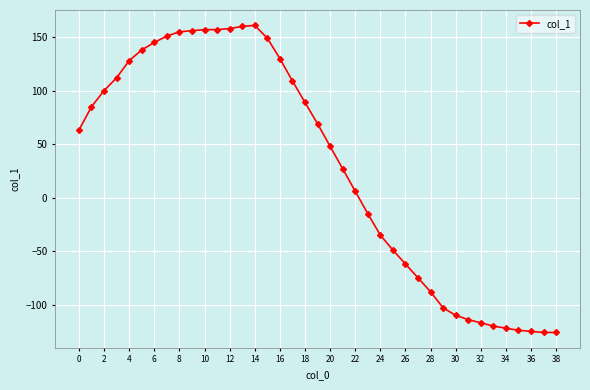

What is the difference between the maximum and minimum values?

287